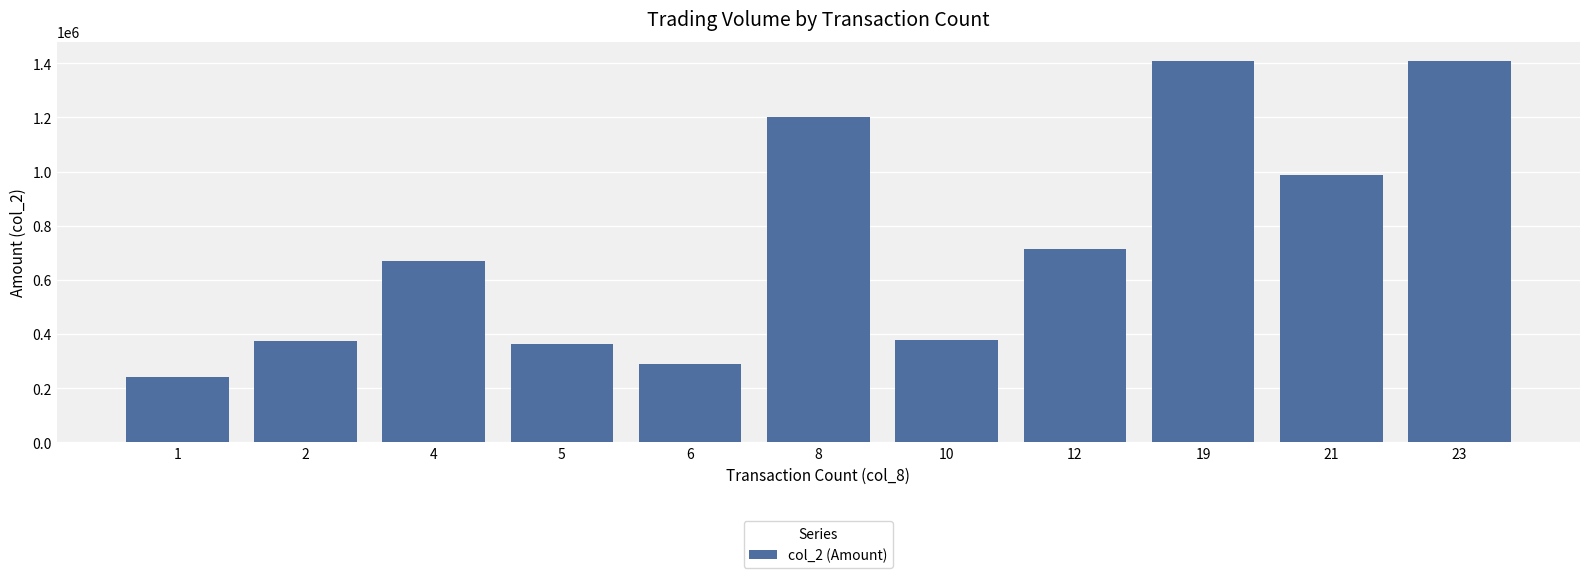

Read the value at 23, to the nearest 10.

1409260